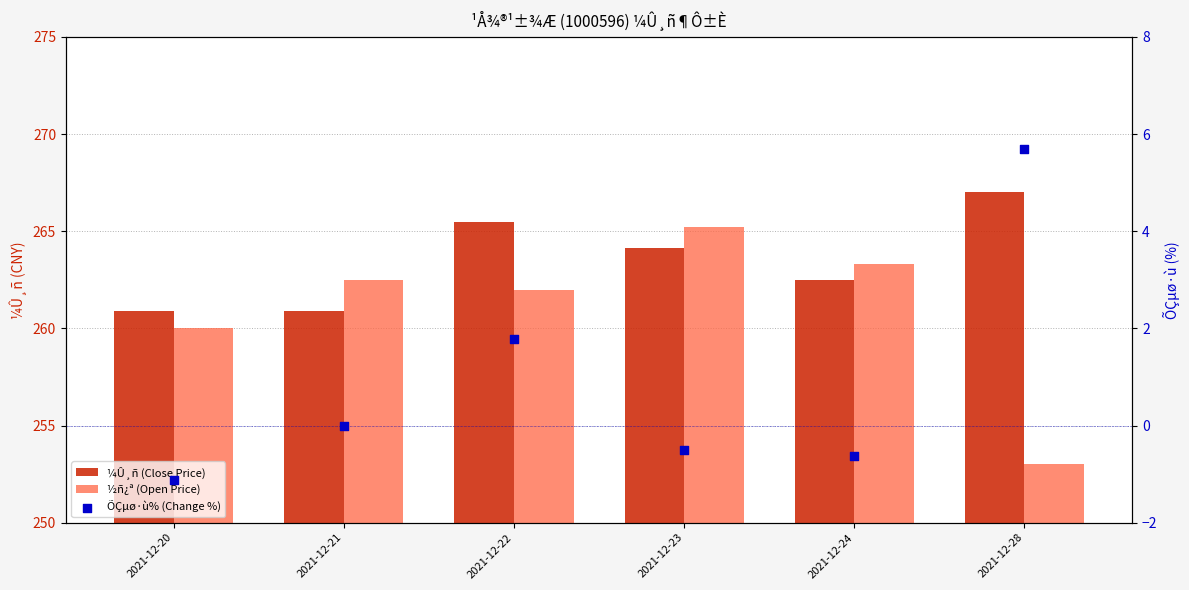

At how many categories does at least one series exceed 34?

6